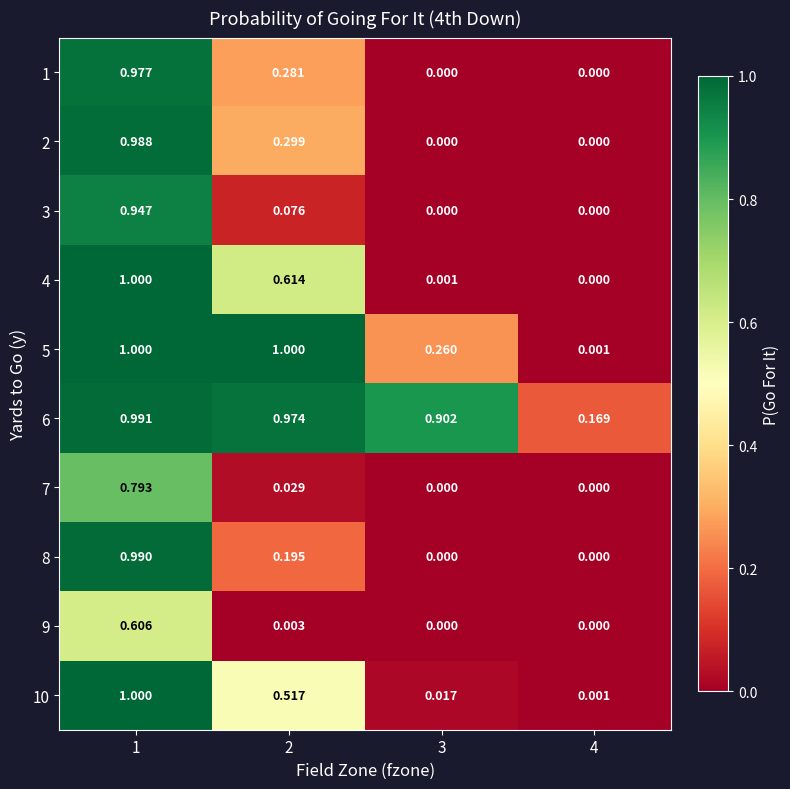

What is the spread (max minus min) of values at 3?

0.9